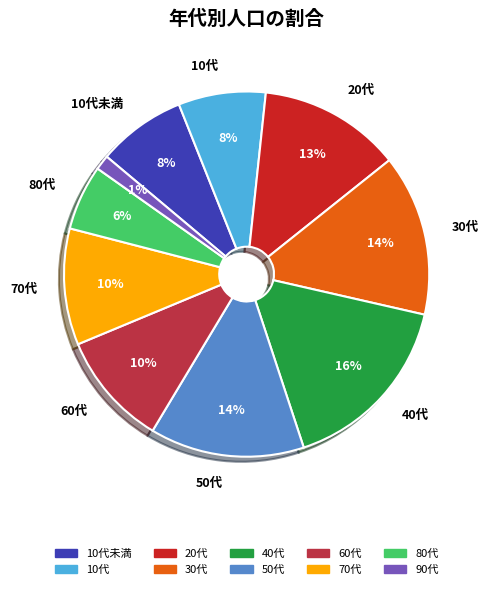

Is there a majority slice in this chart?

No